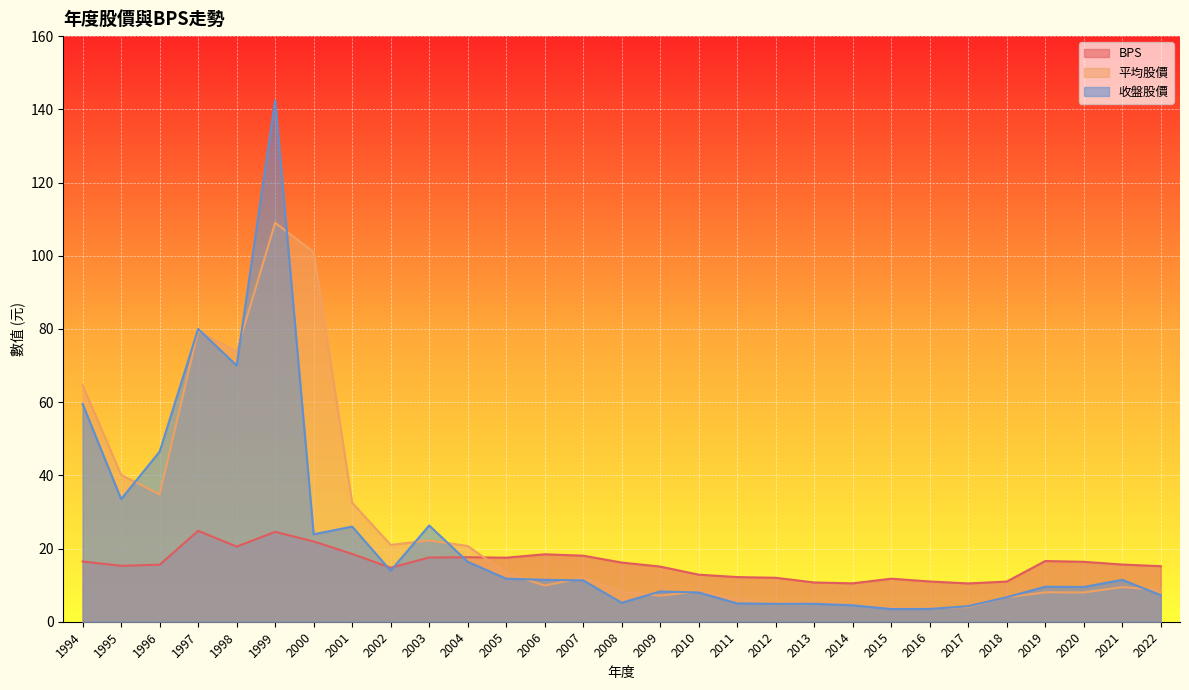

What is the sum of the 收盤股價 values at 2005 and 2012?

16.6